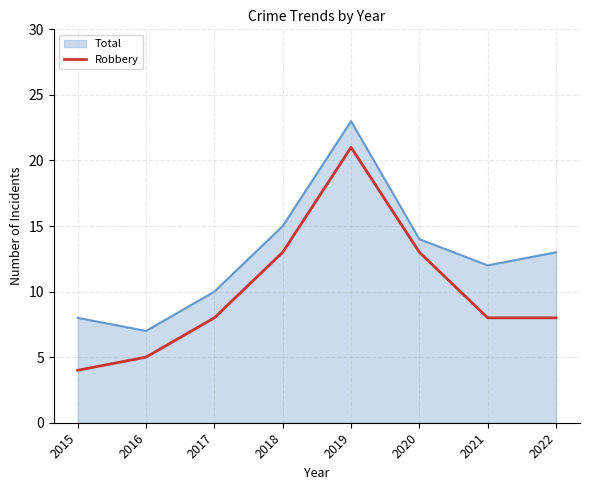

Rank the series by their maximum value, from lowest to highest.

Robbery, Total